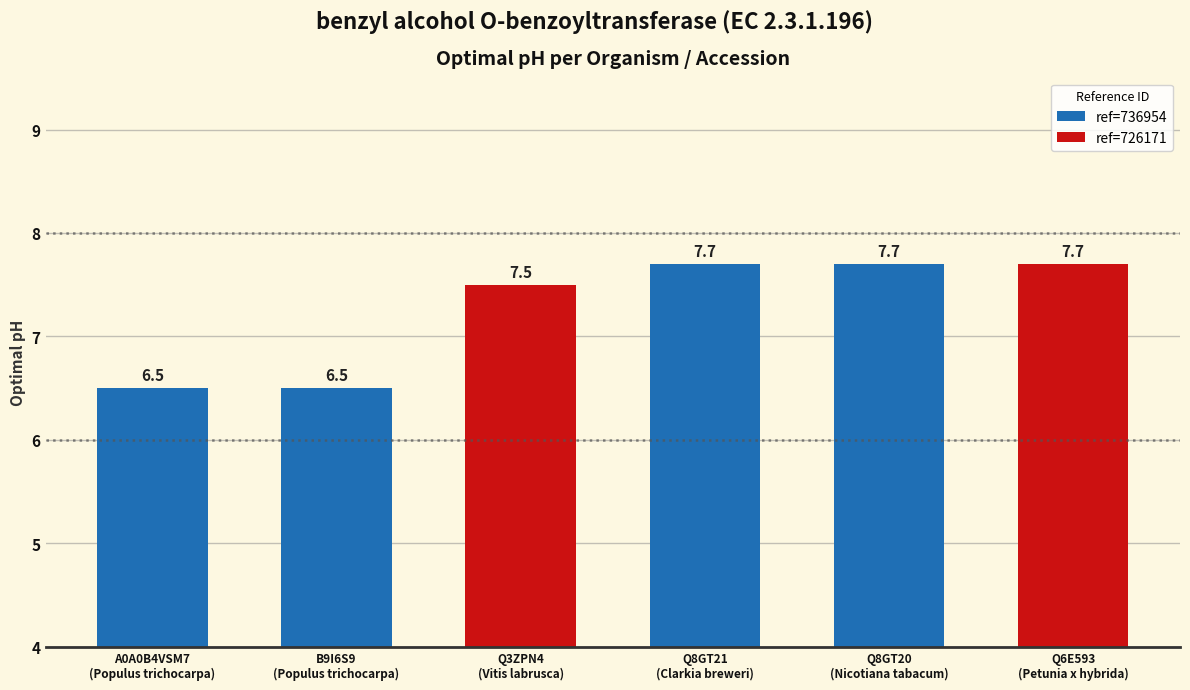

Are the bars horizontal?

No